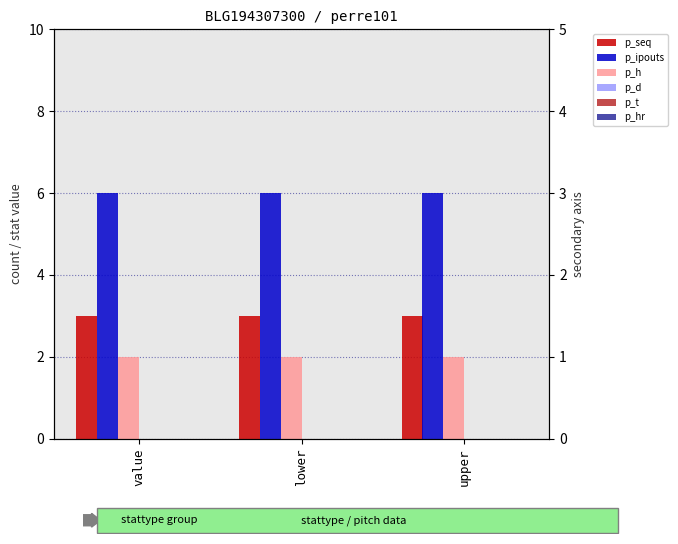

Does the chart contain any negative values?

No